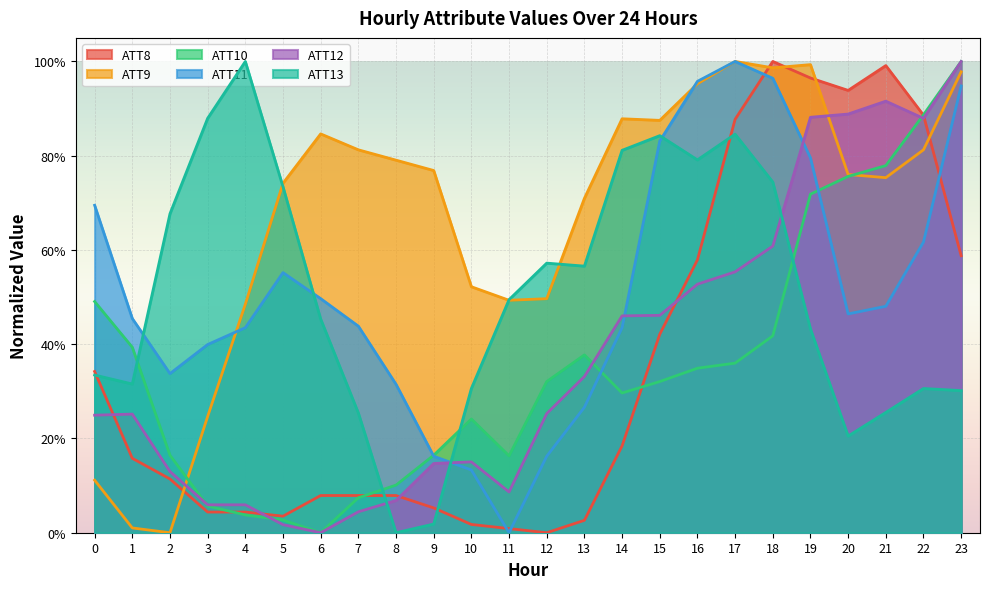

Reading left to right, list all the values displayed in this chart.

ATT8: 0=0.3	1=0.2	2=0.1	3=0.0	4=0.0	5=0.0	6=0.1	7=0.1	8=0.1	9=0.1	10=0.0	11=0.0	12=0.0	13=0.0	14=0.2	15=0.4	16=0.6	17=0.9	18=1.0	19=1.0	20=0.9	21=1.0	22=0.9	23=0.6
ATT9: 0=0.1	1=0.0	2=0.0	3=0.2	4=0.5	5=0.7	6=0.8	7=0.8	8=0.8	9=0.8	10=0.5	11=0.5	12=0.5	13=0.7	14=0.9	15=0.9	16=1.0	17=1.0	18=1.0	19=1.0	20=0.8	21=0.8	22=0.8	23=1.0
ATT10: 0=0.5	1=0.4	2=0.2	3=0.1	4=0.0	5=0.0	6=0.0	7=0.1	8=0.1	9=0.2	10=0.2	11=0.2	12=0.3	13=0.4	14=0.3	15=0.3	16=0.3	17=0.4	18=0.4	19=0.7	20=0.8	21=0.8	22=0.9	23=1.0
ATT11: 0=0.7	1=0.5	2=0.3	3=0.4	4=0.4	5=0.6	6=0.5	7=0.4	8=0.3	9=0.2	10=0.1	11=0.0	12=0.2	13=0.3	14=0.4	15=0.8	16=1.0	17=1.0	18=1.0	19=0.8	20=0.5	21=0.5	22=0.6	23=0.9
ATT12: 0=0.2	1=0.3	2=0.1	3=0.1	4=0.1	5=0.0	6=0.0	7=0.0	8=0.1	9=0.1	10=0.2	11=0.1	12=0.3	13=0.3	14=0.5	15=0.5	16=0.5	17=0.6	18=0.6	19=0.9	20=0.9	21=0.9	22=0.9	23=1.0
ATT13: 0=0.3	1=0.3	2=0.7	3=0.9	4=1.0	5=0.7	6=0.5	7=0.3	8=0.0	9=0.0	10=0.3	11=0.5	12=0.6	13=0.6	14=0.8	15=0.8	16=0.8	17=0.8	18=0.7	19=0.4	20=0.2	21=0.3	22=0.3	23=0.3